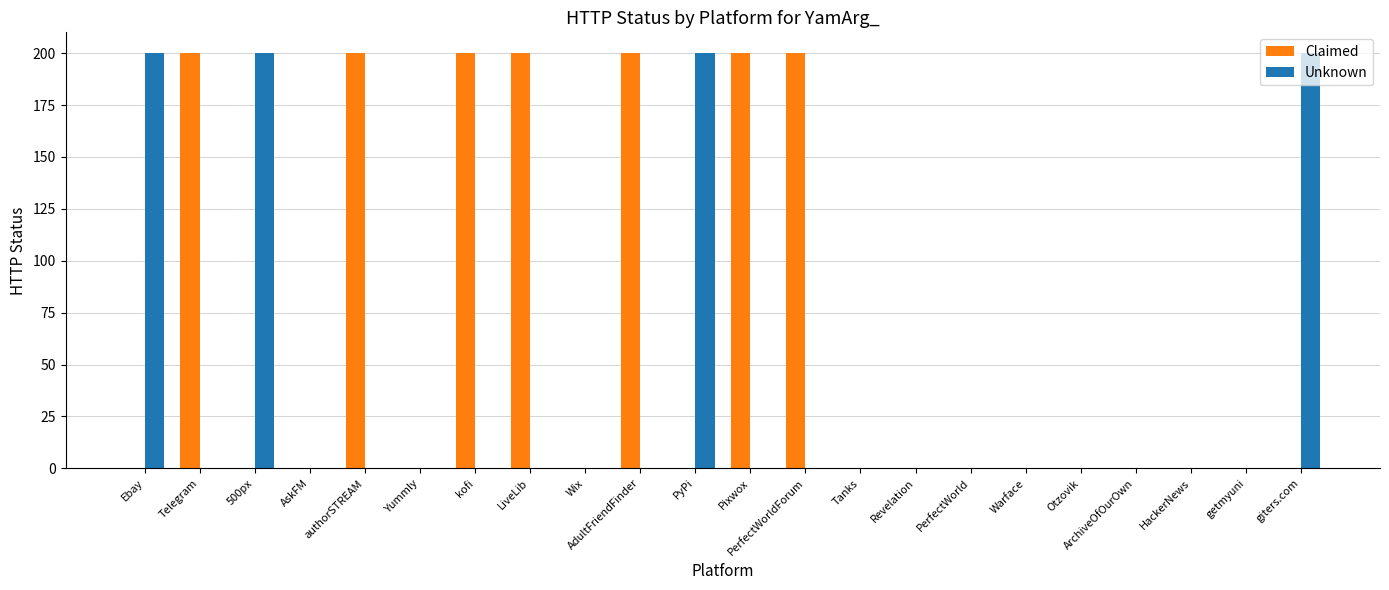

Reading left to right, what are all the values shown in this chart?

Claimed: Ebay=0	Telegram=200	500px=0	AskFM=0	authorSTREAM=200	Yummly=0	kofi=200	LiveLib=200	Wix=0	AdultFriendFinder=200	PyPi=0	Pixwox=200	PerfectWorldForum=200	Tanks=0	Revelation=0	PerfectWorld=0	Warface=0	Otzovik=0	ArchiveOfOurOwn=0	HackerNews=0	getmyuni=0	giters.com=0
Unknown: Ebay=200	Telegram=0	500px=200	AskFM=0	authorSTREAM=0	Yummly=0	kofi=0	LiveLib=0	Wix=0	AdultFriendFinder=0	PyPi=200	Pixwox=0	PerfectWorldForum=0	Tanks=0	Revelation=0	PerfectWorld=0	Warface=0	Otzovik=0	ArchiveOfOurOwn=0	HackerNews=0	getmyuni=0	giters.com=200